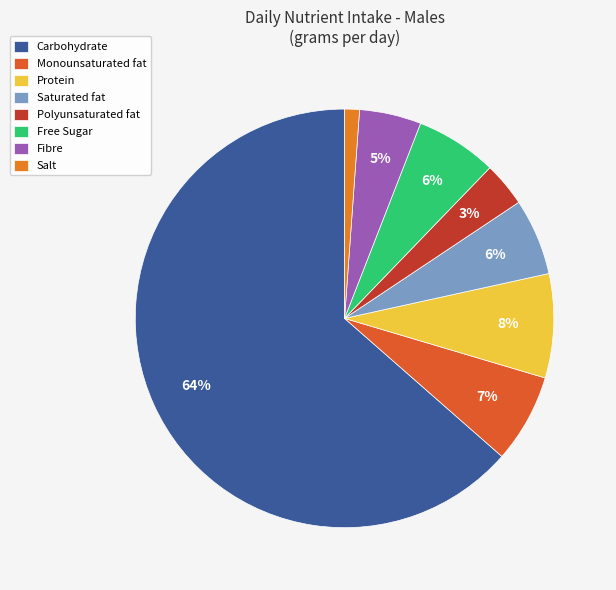

To the nearest percent, what is the difference between the largest and smallest slice percentages?

62%